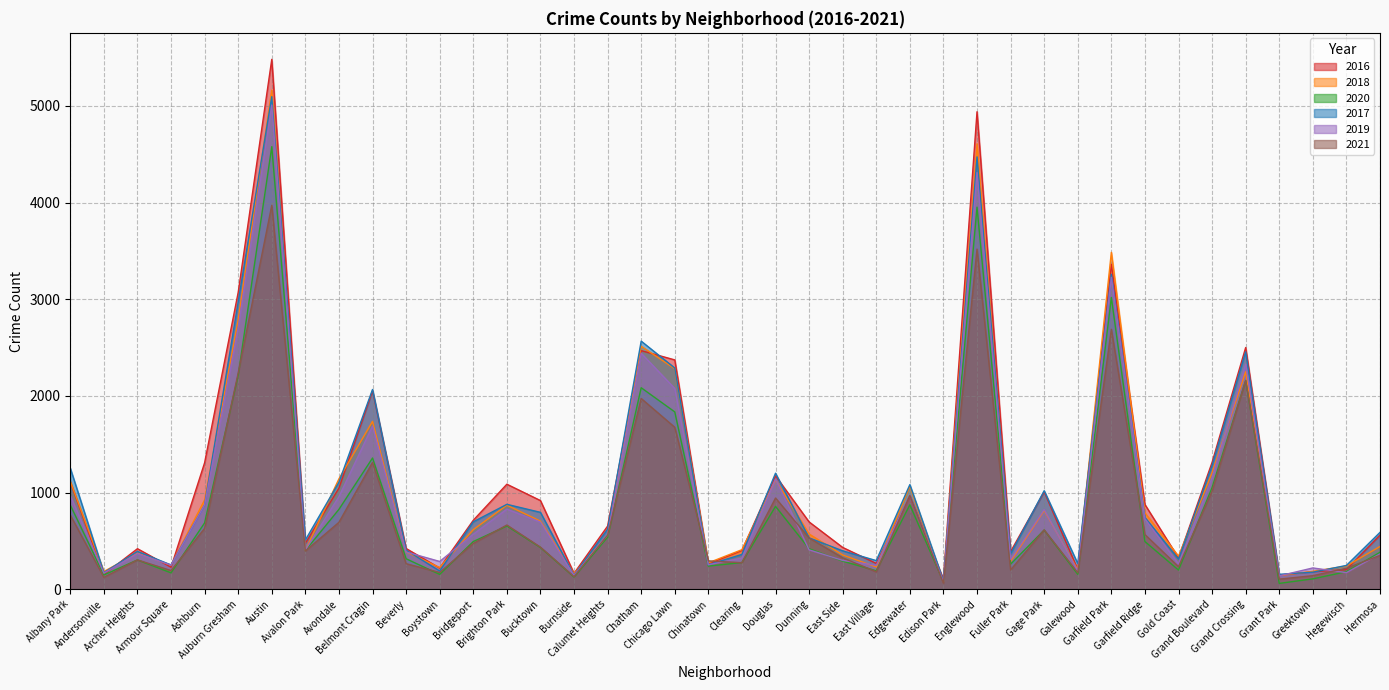

Reading left to right, what are all the values shown in this chart?

2017: Albany Park=1252	Andersonville=171	Archer Heights=391	Armour Square=251	Ashburn=872	Auburn Gresham=2973	Austin=5095	Avalon Park=509	Avondale=1107	Belmont Cragin=2066	Beverly=404	Boystown=188	Bridgeport=697	Brighton Park=878	Bucktown=795	Burnside=145	Calumet Heights=620	Chatham=2566	Chicago Lawn=2288	Chinatown=253	Clearing=360	Douglas=1200	Dunning=531	East Side=397	East Village=296	Edgewater=1082	Edison Park=87	Englewood=4472	Fuller Park=365	Gage Park=1019	Galewood=265	Garfield Park=3257	Garfield Ridge=742	Gold Coast=311	Grand Boulevard=1281	Grand Crossing=2456	Grant Park=154	Greektown=176	Hegewisch=246	Hermosa=588
2019: Albany Park=968	Andersonville=166	Archer Heights=368	Armour Square=249	Ashburn=872	Auburn Gresham=2701	Austin=5008	Avalon Park=405	Avondale=957	Belmont Cragin=1687	Beverly=385	Boystown=287	Bridgeport=568	Brighton Park=828	Bucktown=694	Burnside=142	Calumet Heights=561	Chatham=2441	Chicago Lawn=2076	Chinatown=253	Clearing=322	Douglas=1140	Dunning=407	East Side=298	East Village=248	Edgewater=972	Edison Park=77	Englewood=4310	Fuller Park=308	Gage Park=825	Galewood=189	Garfield Park=3226	Garfield Ridge=728	Gold Coast=261	Grand Boulevard=1153	Grand Crossing=2328	Grant Park=138	Greektown=220	Hegewisch=171	Hermosa=365
2021: Albany Park=767	Andersonville=123	Archer Heights=303	Armour Square=193	Ashburn=629	Auburn Gresham=2237	Austin=3971	Avalon Park=395	Avondale=692	Belmont Cragin=1312	Beverly=264	Boystown=173	Bridgeport=474	Brighton Park=664	Bucktown=435	Burnside=130	Calumet Heights=559	Chatham=1973	Chicago Lawn=1675	Chinatown=293	Clearing=274	Douglas=943	Dunning=530	East Side=325	East Village=180	Edgewater=970	Edison Park=62	Englewood=3518	Fuller Park=200	Gage Park=613	Galewood=170	Garfield Park=2688	Garfield Ridge=565	Gold Coast=233	Grand Boulevard=1015	Grand Crossing=2160	Grant Park=104	Greektown=140	Hegewisch=217	Hermosa=350
2020: Albany Park=870	Andersonville=147	Archer Heights=303	Armour Square=169	Ashburn=686	Auburn Gresham=2213	Austin=4578	Avalon Park=400	Avondale=826	Belmont Cragin=1357	Beverly=315	Boystown=153	Bridgeport=493	Brighton Park=654	Bucktown=431	Burnside=126	Calumet Heights=538	Chatham=2084	Chicago Lawn=1834	Chinatown=239	Clearing=276	Douglas=857	Dunning=419	East Side=290	East Village=191	Edgewater=873	Edison Park=75	Englewood=3952	Fuller Park=259	Gage Park=612	Galewood=154	Garfield Park=3018	Garfield Ridge=493	Gold Coast=198	Grand Boulevard=1052	Grand Crossing=2158	Grant Park=60	Greektown=107	Hegewisch=181	Hermosa=382
2018: Albany Park=1117	Andersonville=183	Archer Heights=374	Armour Square=248	Ashburn=924	Auburn Gresham=2787	Austin=5162	Avalon Park=401	Avondale=1142	Belmont Cragin=1736	Beverly=386	Boystown=224	Bridgeport=616	Brighton Park=869	Bucktown=704	Burnside=160	Calumet Heights=554	Chatham=2513	Chicago Lawn=2281	Chinatown=273	Clearing=409	Douglas=1131	Dunning=571	East Side=354	East Village=230	Edgewater=1064	Edison Park=75	Englewood=4607	Fuller Park=289	Gage Park=816	Galewood=201	Garfield Park=3485	Garfield Ridge=790	Gold Coast=342	Grand Boulevard=1205	Grand Crossing=2250	Grant Park=141	Greektown=185	Hegewisch=240	Hermosa=442
2016: Albany Park=1110	Andersonville=151	Archer Heights=419	Armour Square=227	Ashburn=1308	Auburn Gresham=3071	Austin=5481	Avalon Park=475	Avondale=1046	Belmont Cragin=2053	Beverly=421	Boystown=219	Bridgeport=713	Brighton Park=1086	Bucktown=917	Burnside=164	Calumet Heights=653	Chatham=2468	Chicago Lawn=2372	Chinatown=262	Clearing=401	Douglas=1173	Dunning=696	East Side=432	East Village=267	Edgewater=965	Edison Park=103	Englewood=4939	Fuller Park=389	Gage Park=1008	Galewood=205	Garfield Park=3361	Garfield Ridge=876	Gold Coast=323	Grand Boulevard=1313	Grand Crossing=2500	Grant Park=146	Greektown=180	Hegewisch=204	Hermosa=559